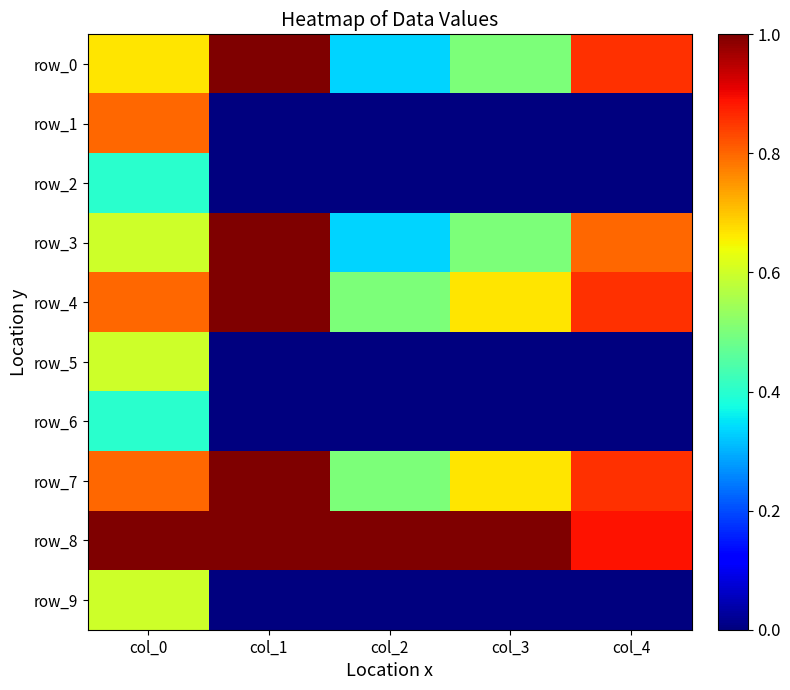

What is the approximate value of row_4 at col_3?

0.7